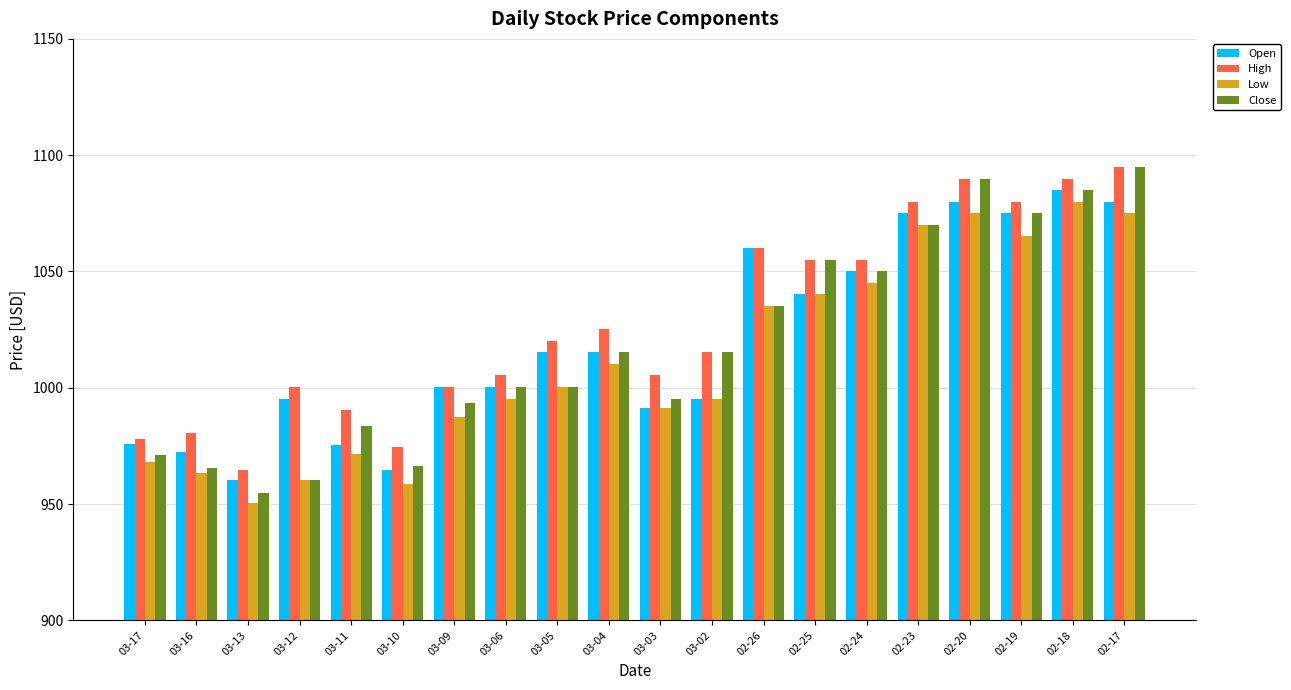

Is the value of Low at 02-24 greater than the value of Close at 03-09?

Yes